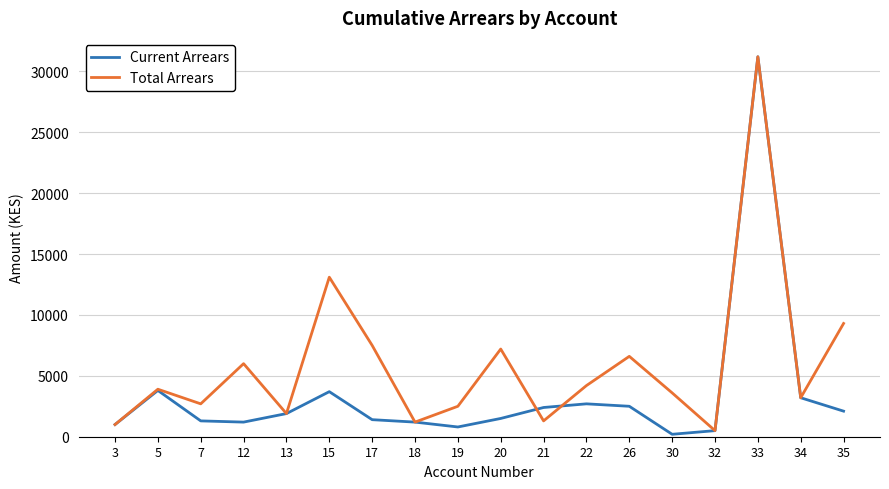

At which category is the sum across all series the highest?

33